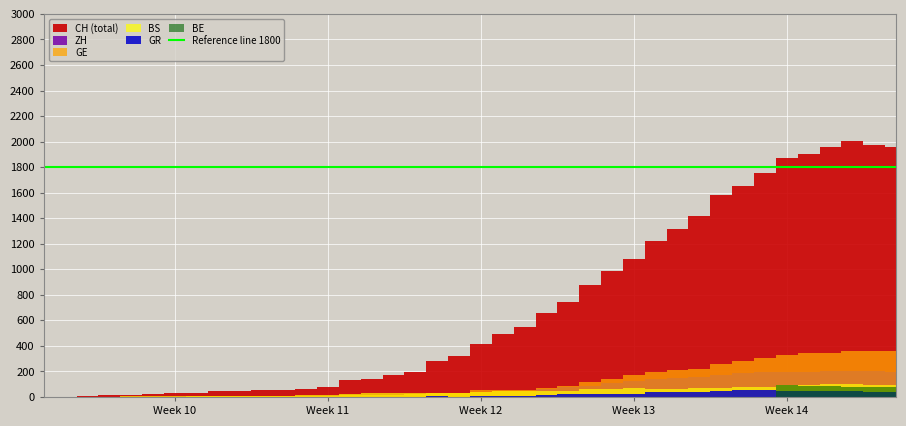

How many categories are shown in the chart?

40